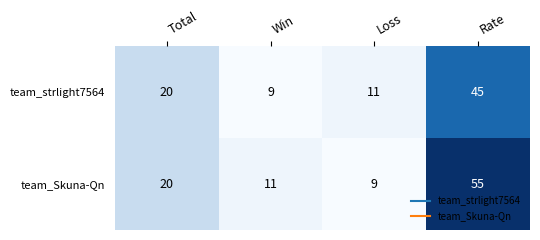

Reading left to right, transcribe all the data shown in this chart.

team_strlight7564: Total=20	Win=9	Loss=11	Rate=45
team_Skuna-Qn: Total=20	Win=11	Loss=9	Rate=55